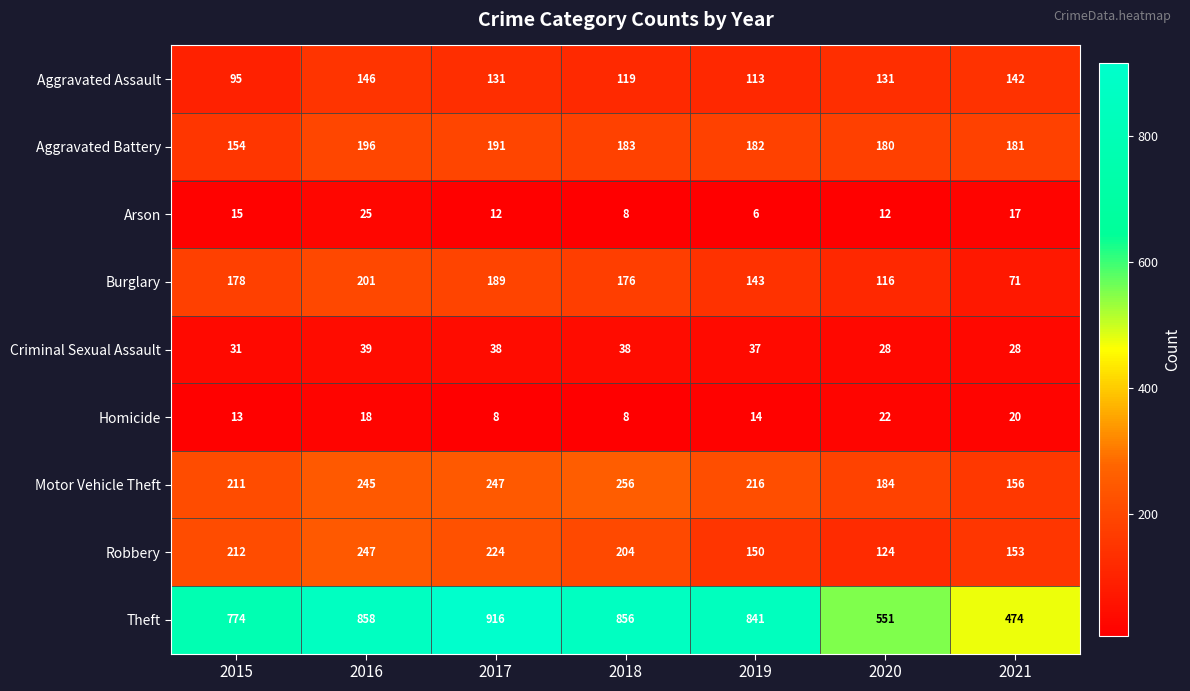

Rank the series by their maximum value, from lowest to highest.

Homicide, Arson, Criminal Sexual Assault, Aggravated Assault, Aggravated Battery, Burglary, Robbery, Motor Vehicle Theft, Theft